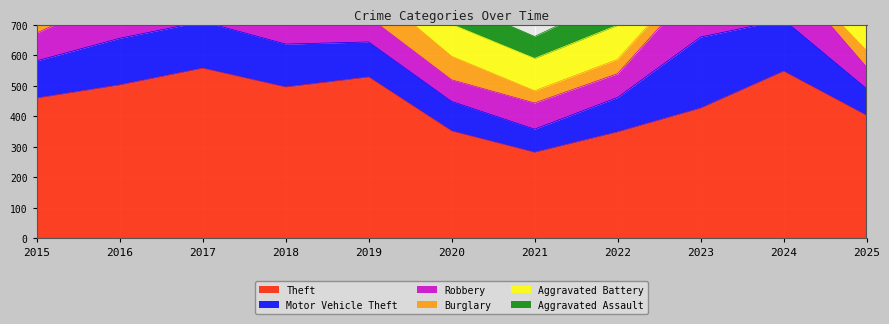

At which category does Burglary reach its first local valley?

2021